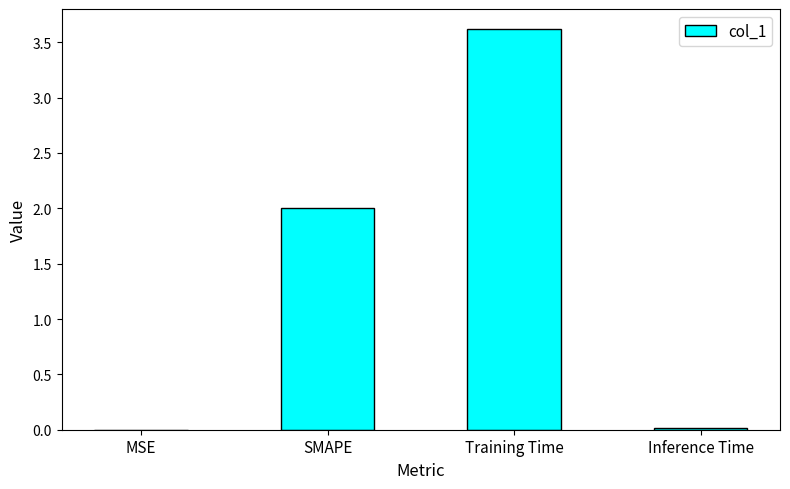

True or false: the data shows 3.6 at Training Time.

True